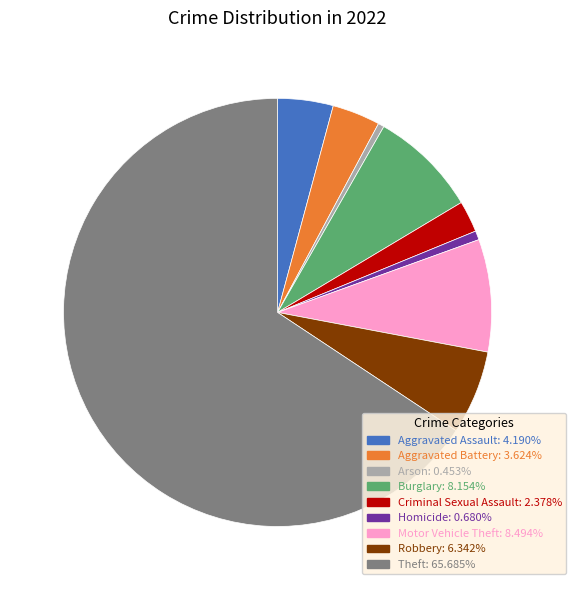

How many slices are in this pie chart?

9